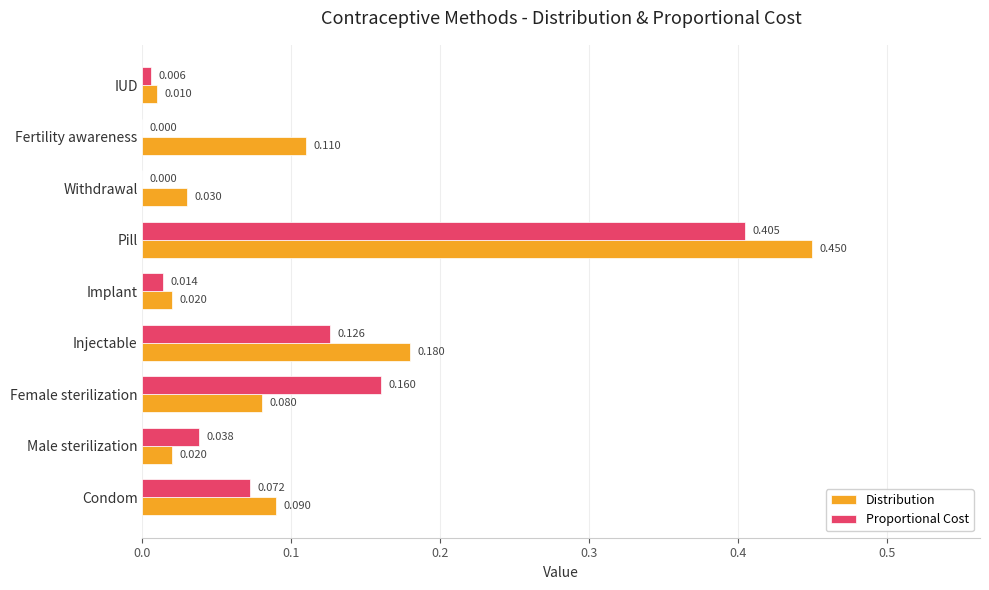

At which category is the sum across all series the highest?

Pill